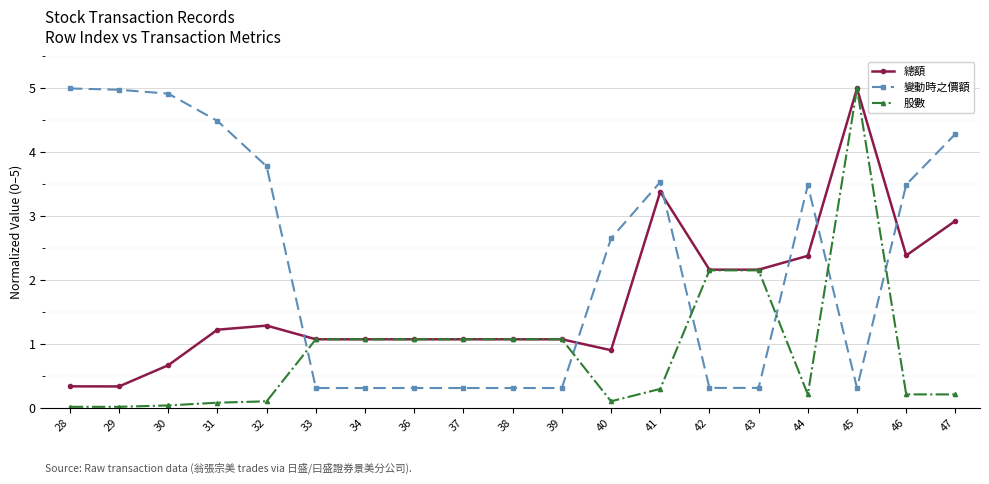

List the series in order of their overall mean, highest first.

變動時之價額, 總額, 股數